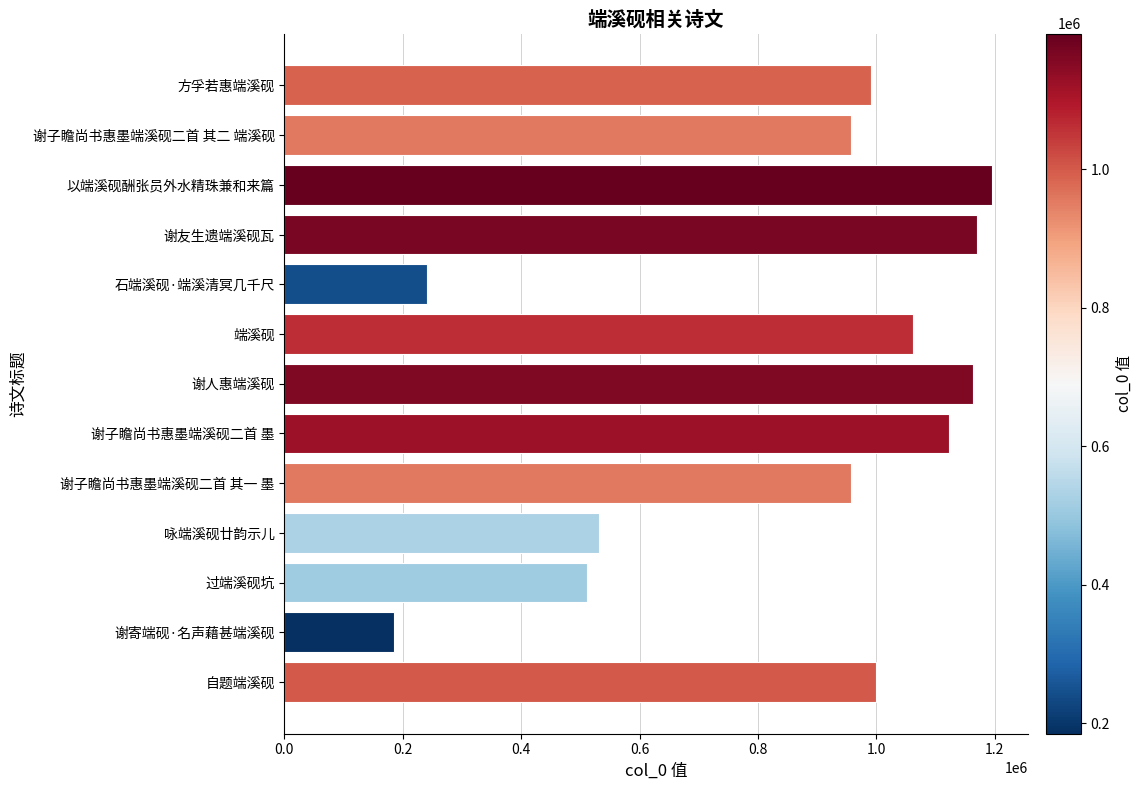

The chart shows a value of 576408 at 方孚若惠端溪砚. True or false?

False